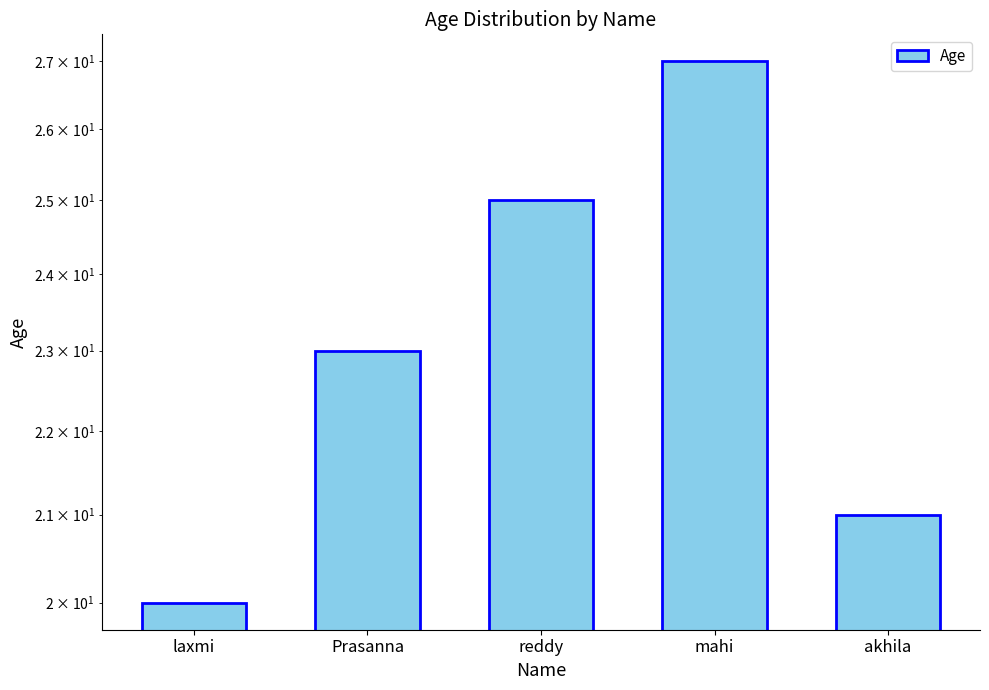

What is the difference between the maximum and minimum values?

7